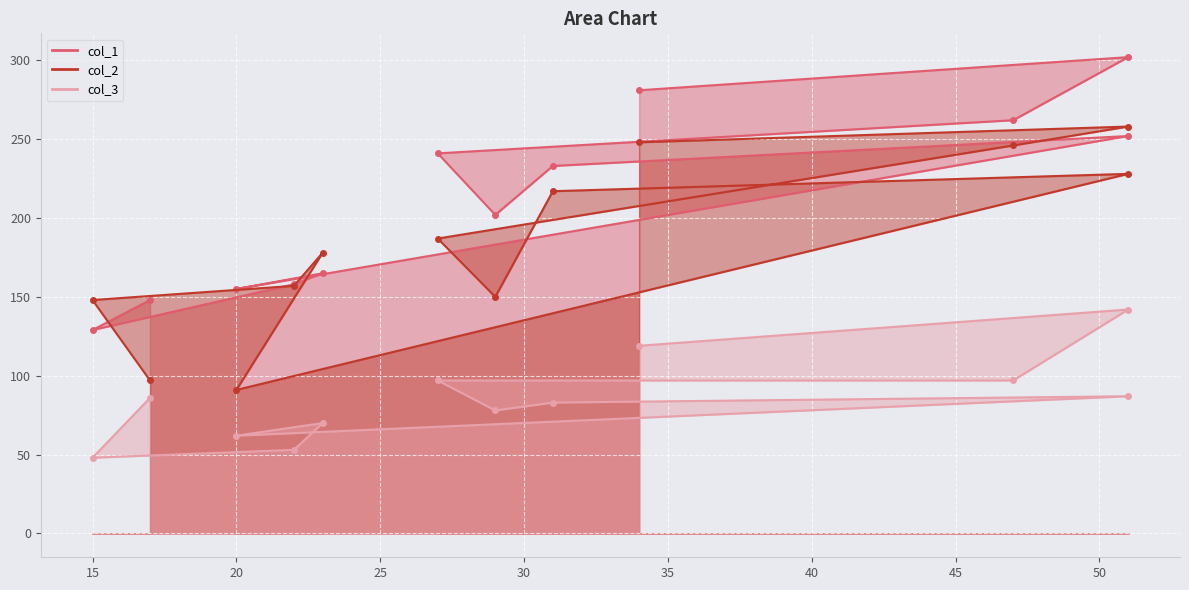

Reading left to right, extract all data points from this chart.

col_1: 17=148	15=129	22=158	23=165	20=155	51=252	31=233	29=202	27=241	47=262	51=302	34=281
col_2: 17=97	15=148	22=157	23=178	20=91	51=228	31=217	29=150	27=187	47=246	51=258	34=248
col_3: 17=86	15=48	22=53	23=70	20=62	51=87	31=83	29=78	27=97	47=97	51=142	34=119